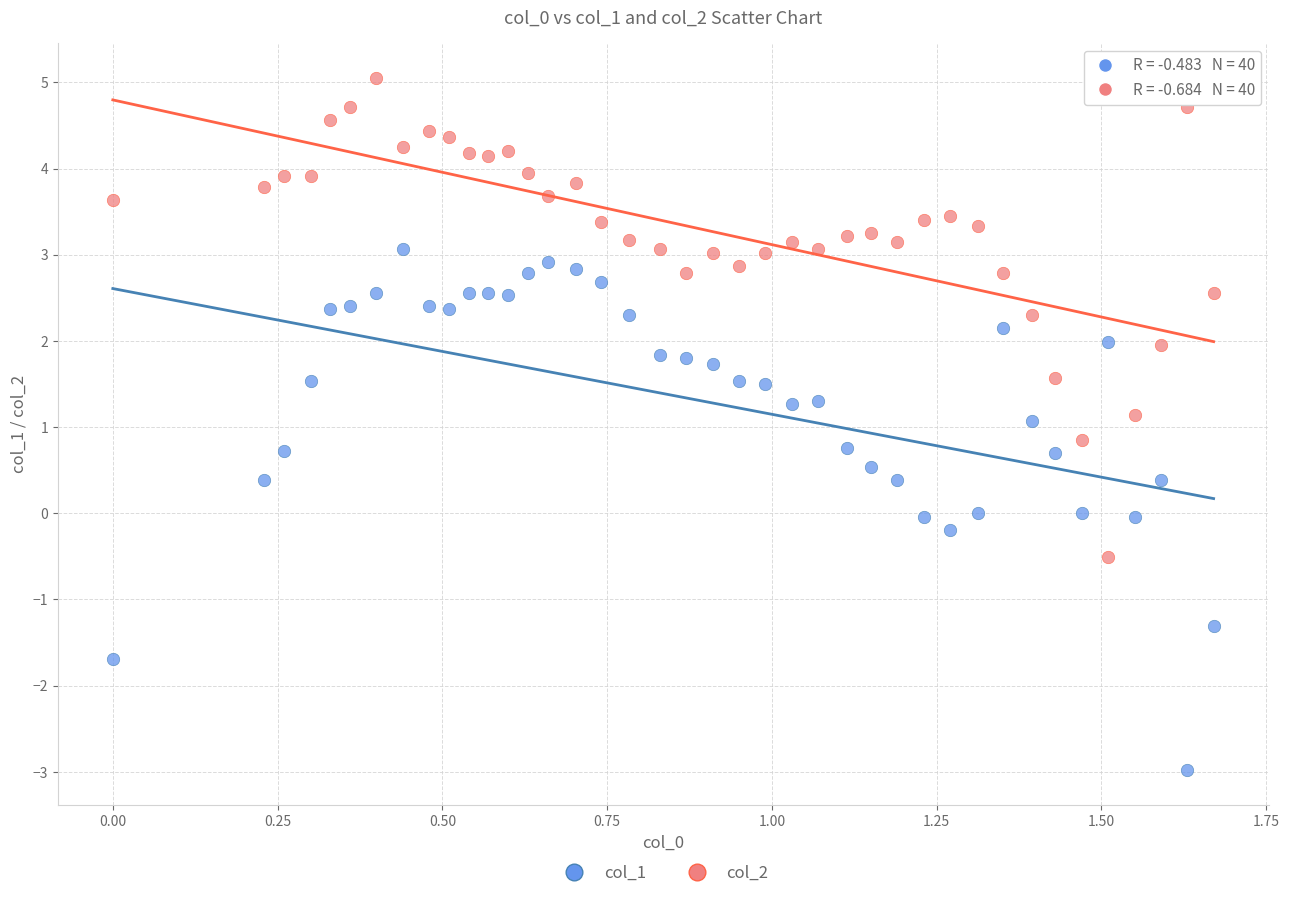

Across all data points, what is the range of X values (max minus min)?

1.7